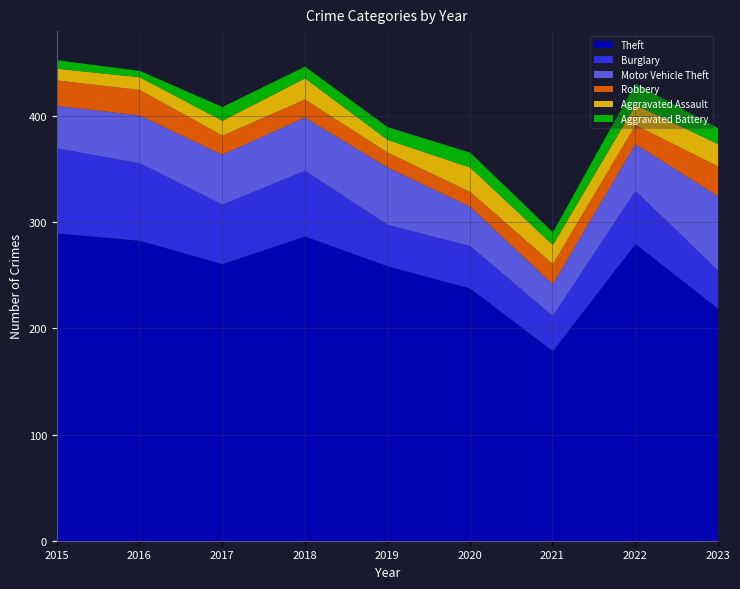

Reading right to left, extract all data points from this chart.

Theft: 219	280	179	238	259	287	261	283	290
Burglary: 36	50	33	40	39	62	56	73	80
Motor Vehicle Theft: 70	44	30	37	54	50	47	45	40
Robbery: 28	18	19	14	14	17	18	24	24
Aggravated Assault: 21	19	18	23	12	20	14	12	11
Aggravated Battery: 15	20	12	14	12	11	13	6	8